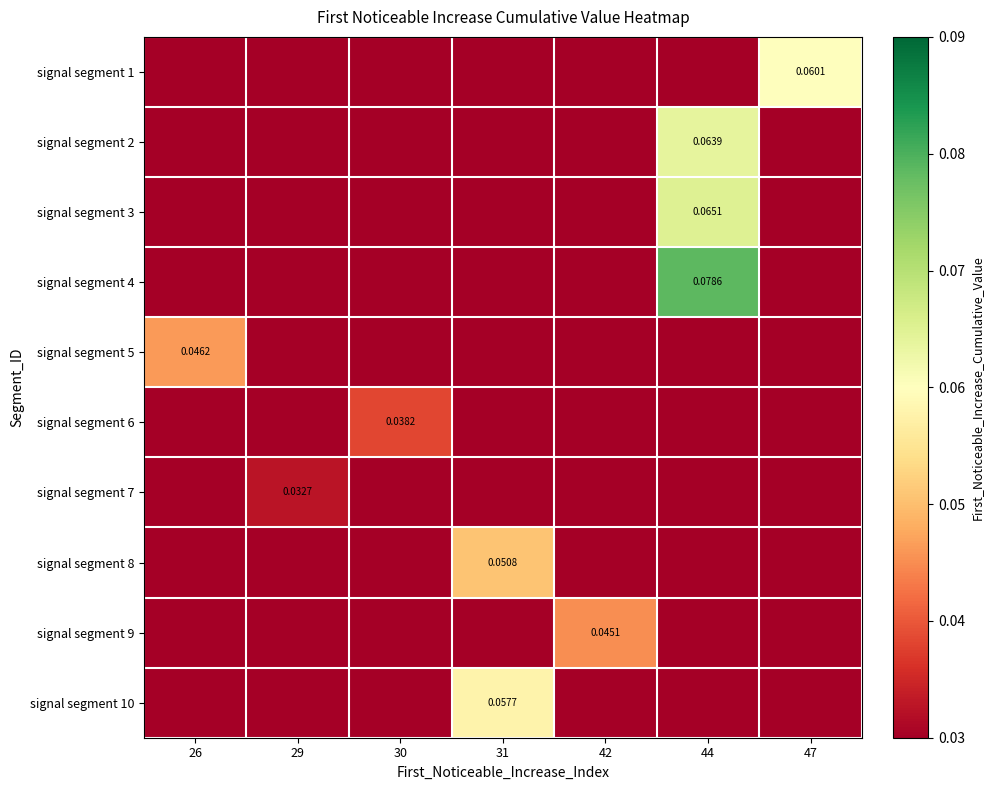

How many positive values does the signal segment 4 series have?

1